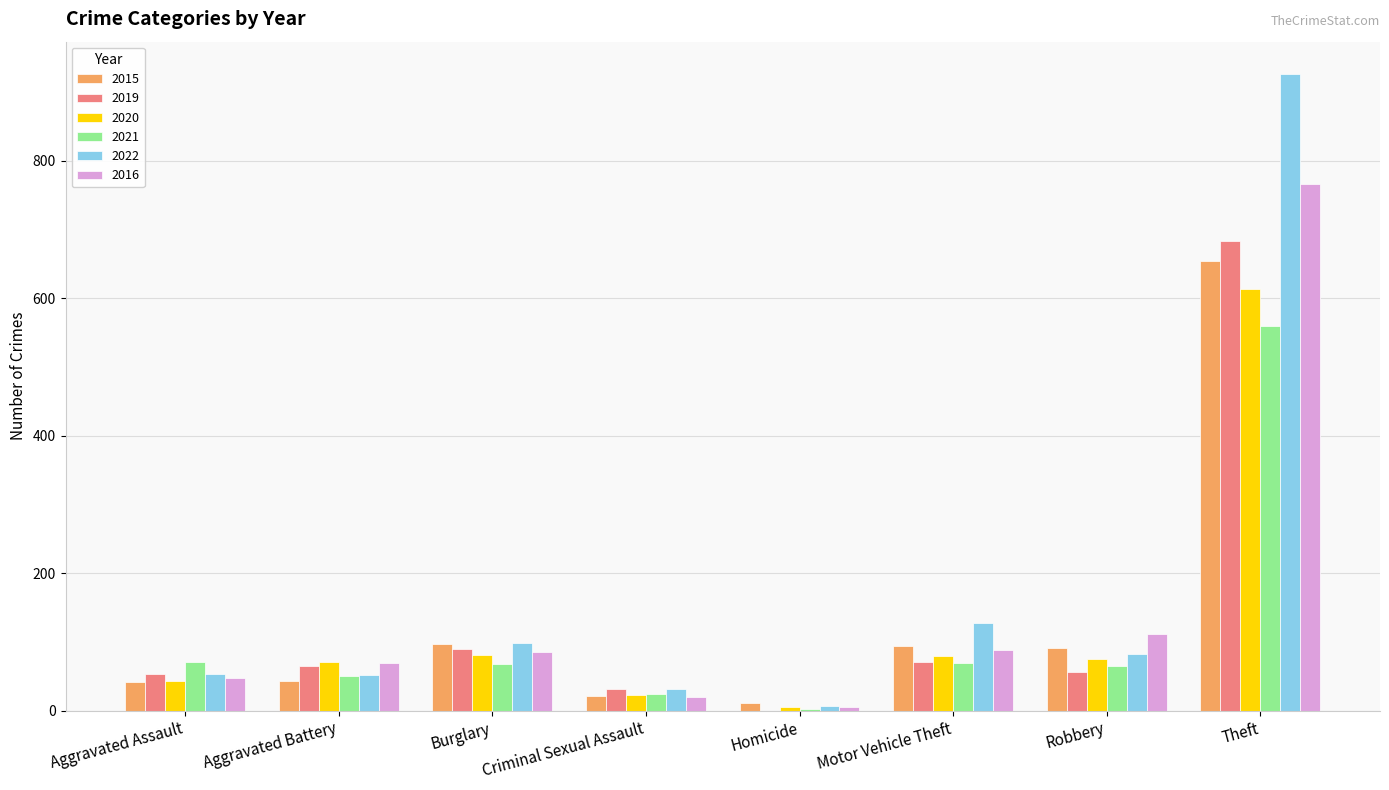

True or false: 2015 has a value of 20 at Motor Vehicle Theft.

False